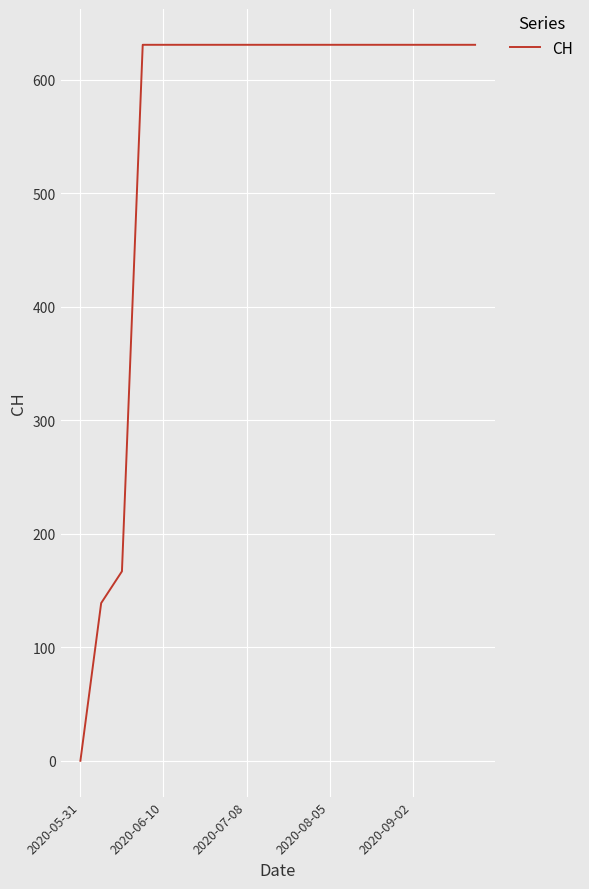

What is the greatest value displayed?

631